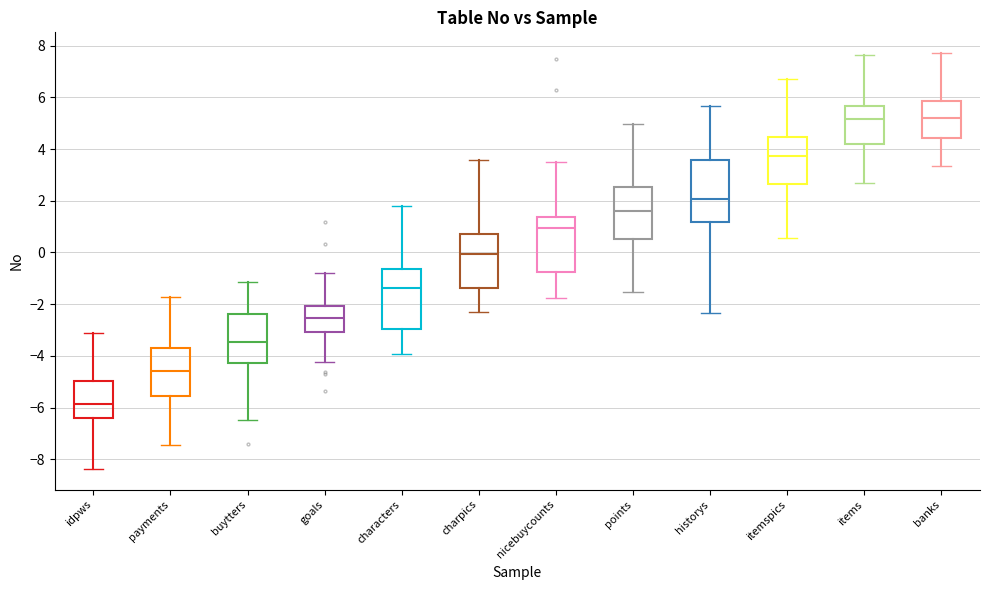

Which box has the lowest median line?

idpws